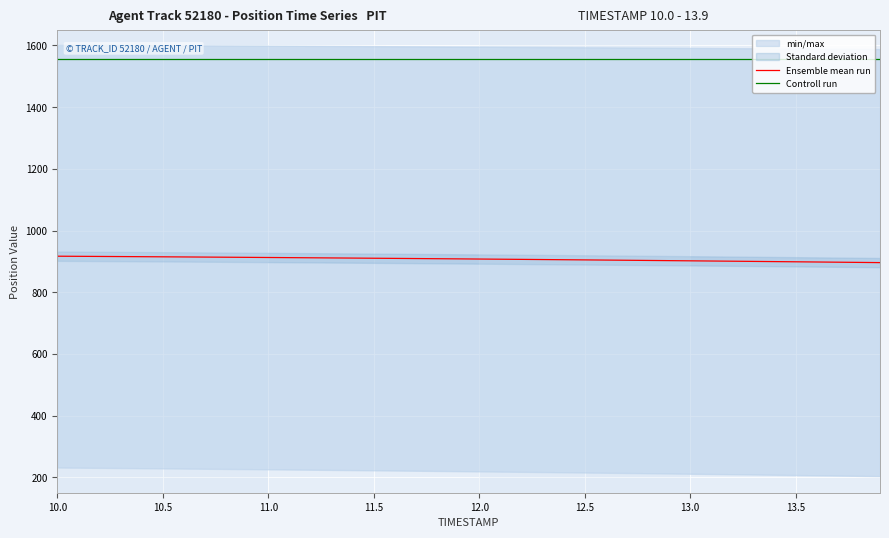

The value of Controll run at 10.0 is 1557.2. True or false?

True